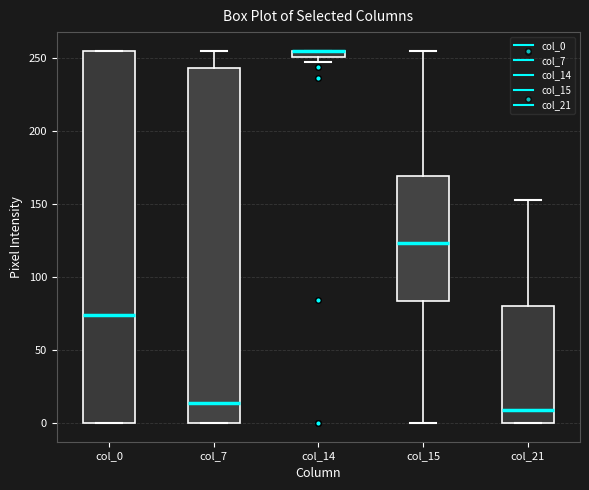

Which box is the tallest, from its lower edge to its upper edge?

col_0